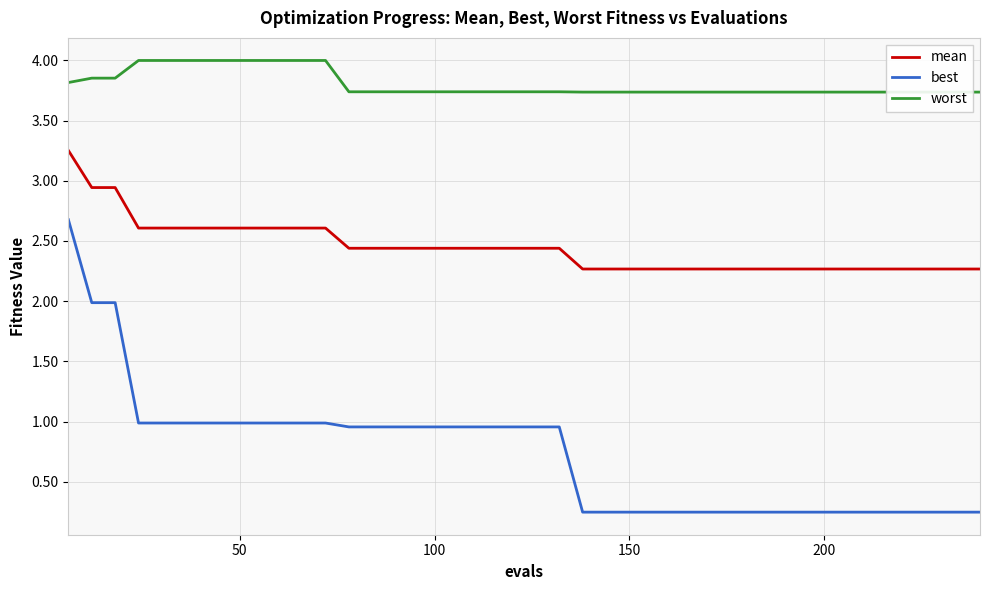

True or false: best and mean intersect in this chart.

False